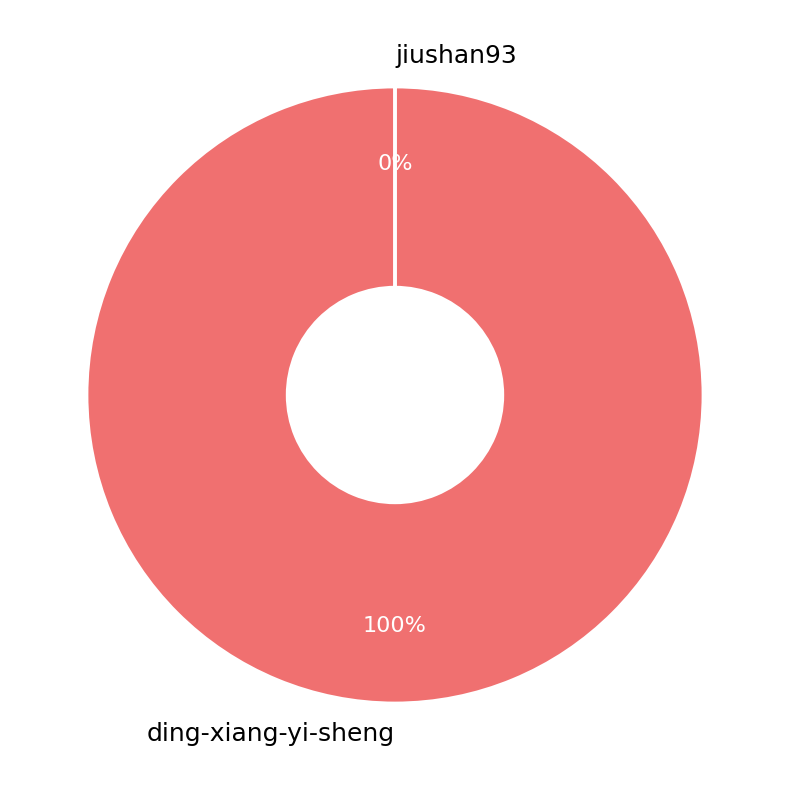

How many slices are in this pie chart?

2